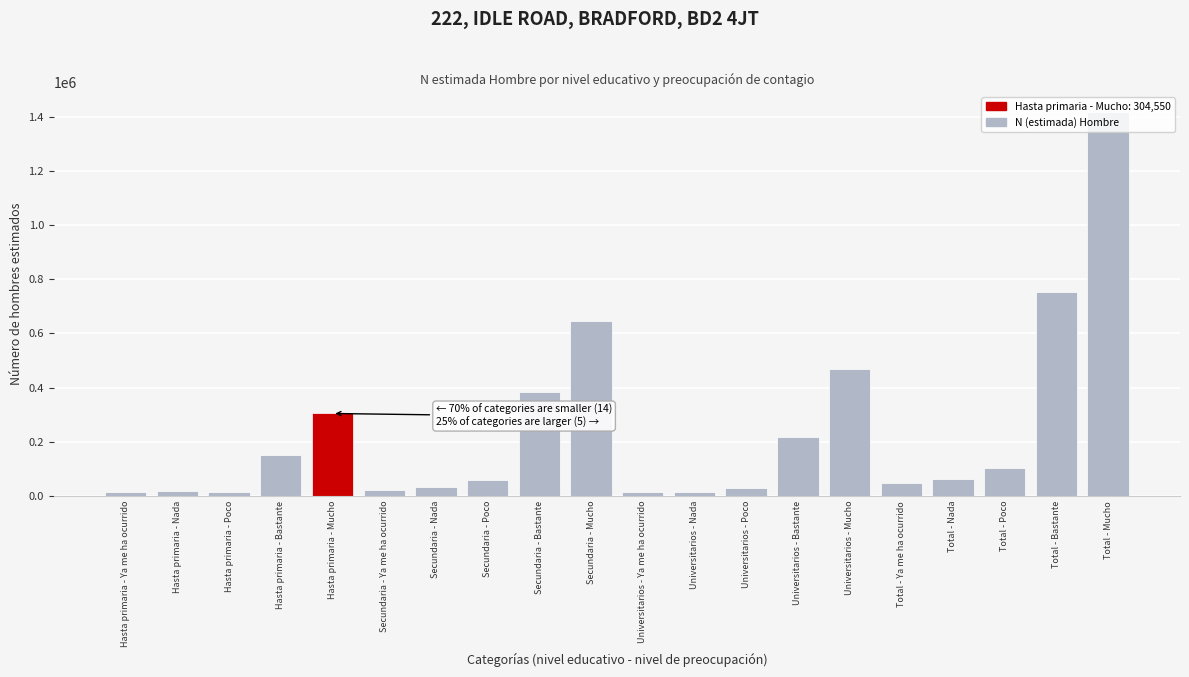

What is the label of the 9th bar from the left?

Secundaria - Bastante